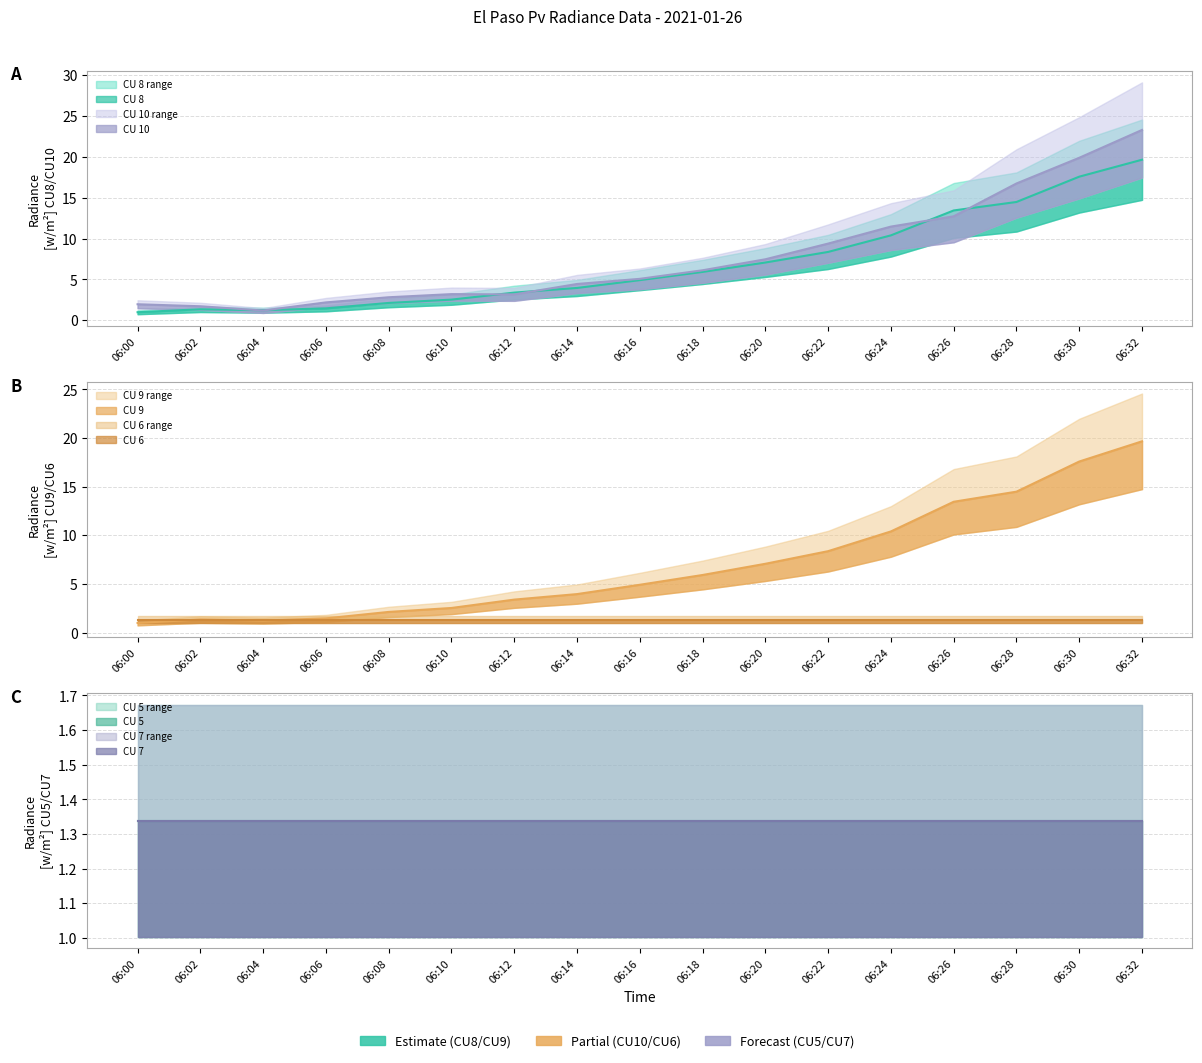

What value does the CU 10 series have at 06:14?

4.4